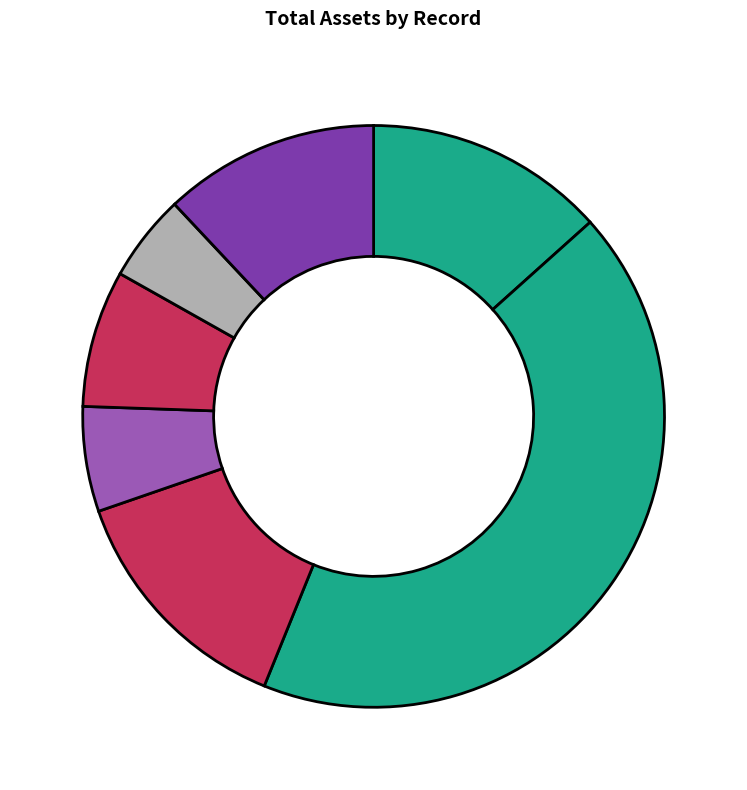

Count the number of slices in the pie.

7